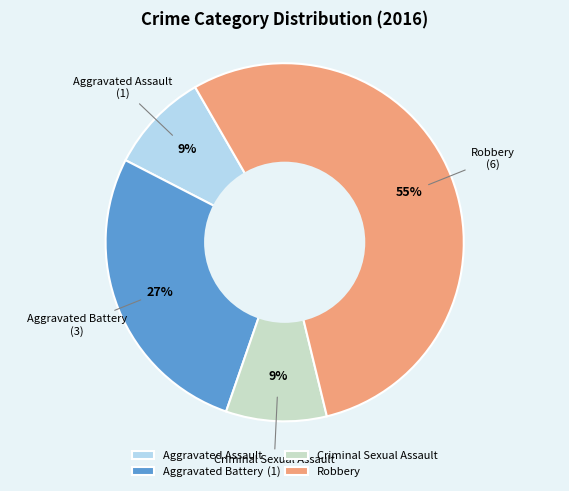

Between Robbery and Aggravated Assault, which is larger?

Robbery